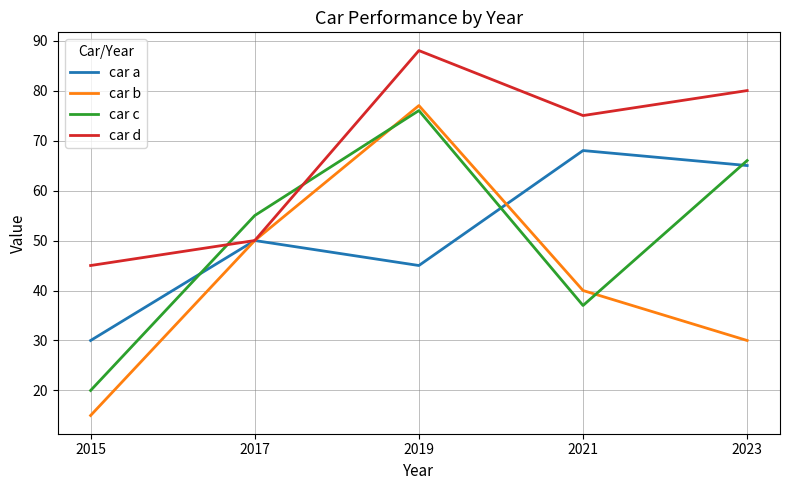

At which label does car d reach its minimum?

2015